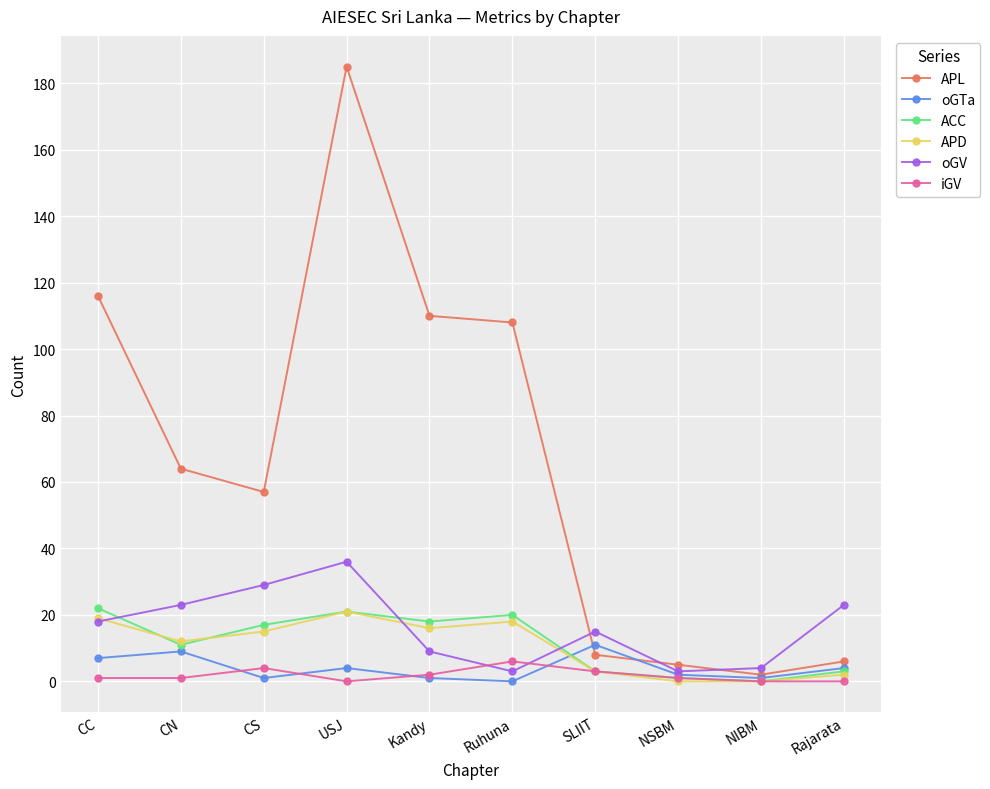

Which series has the largest range (max minus min)?

APL